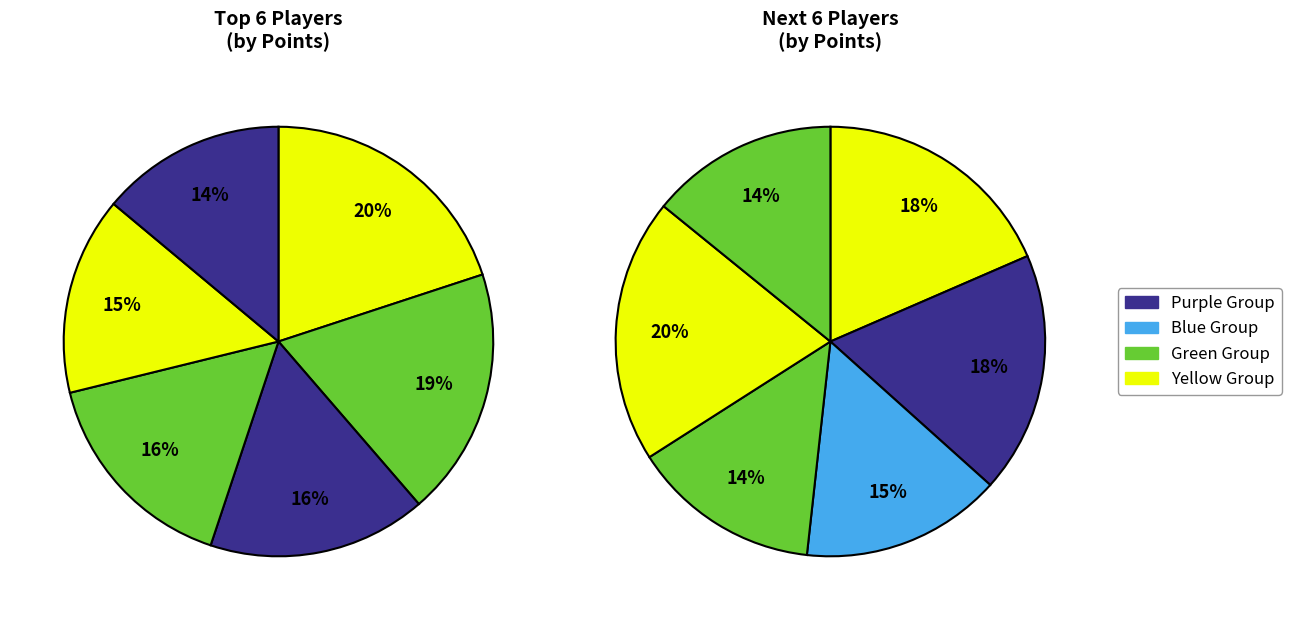

Is the sum of 11 and 5 greater than half?

No